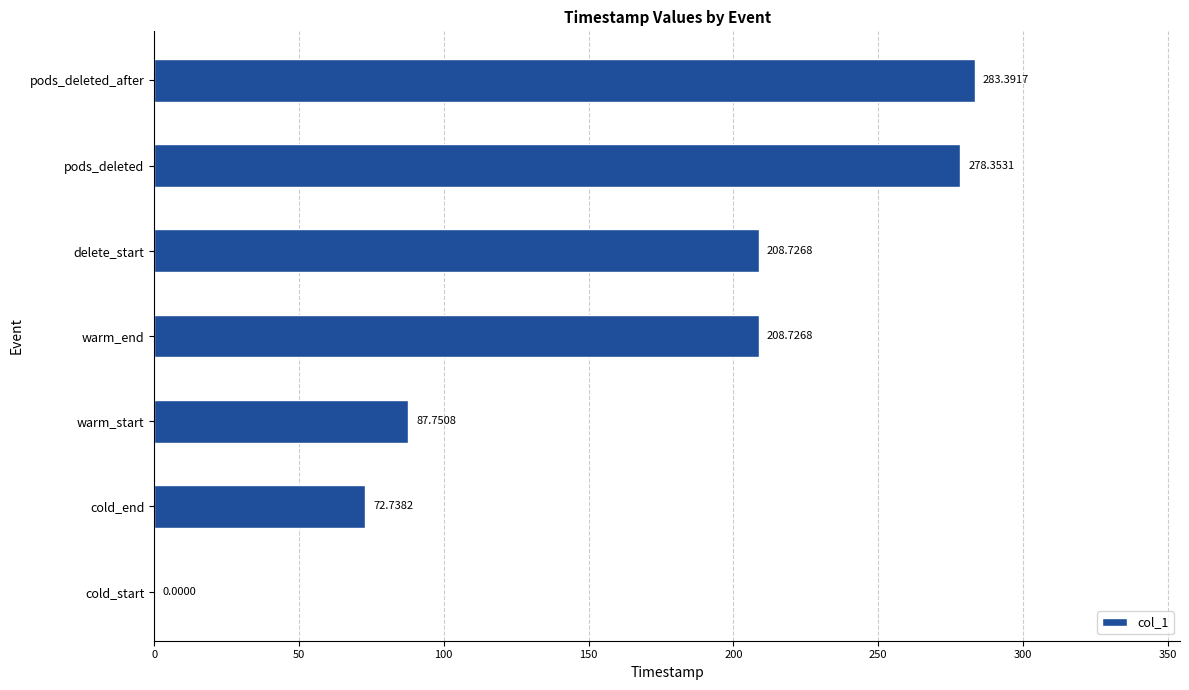

Which category has the highest value across all series?

pods_deleted_after